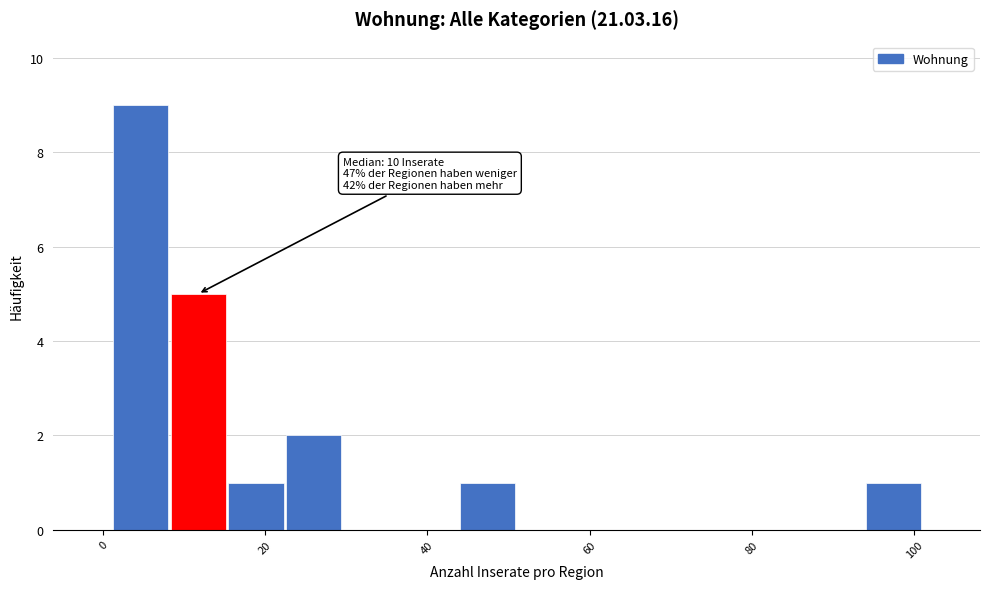

Read against the x-axis, roughly where is the centre of the tallest bar?

4